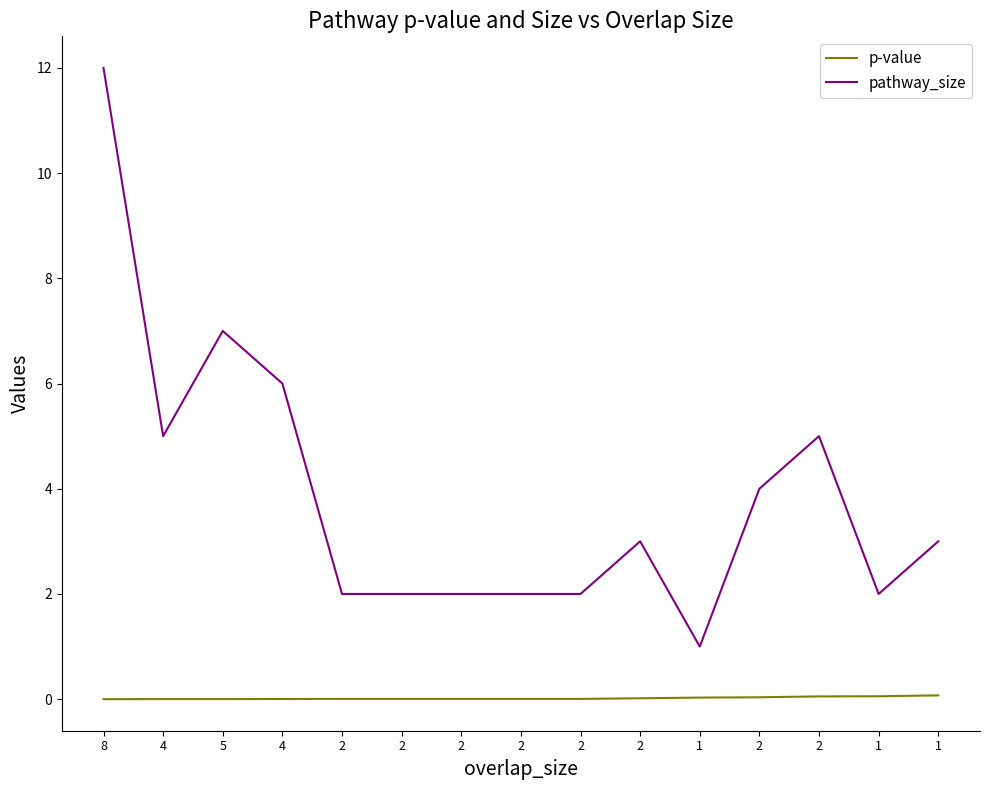

What is the sum of the pathway_size values at 1 and 1?

5.0